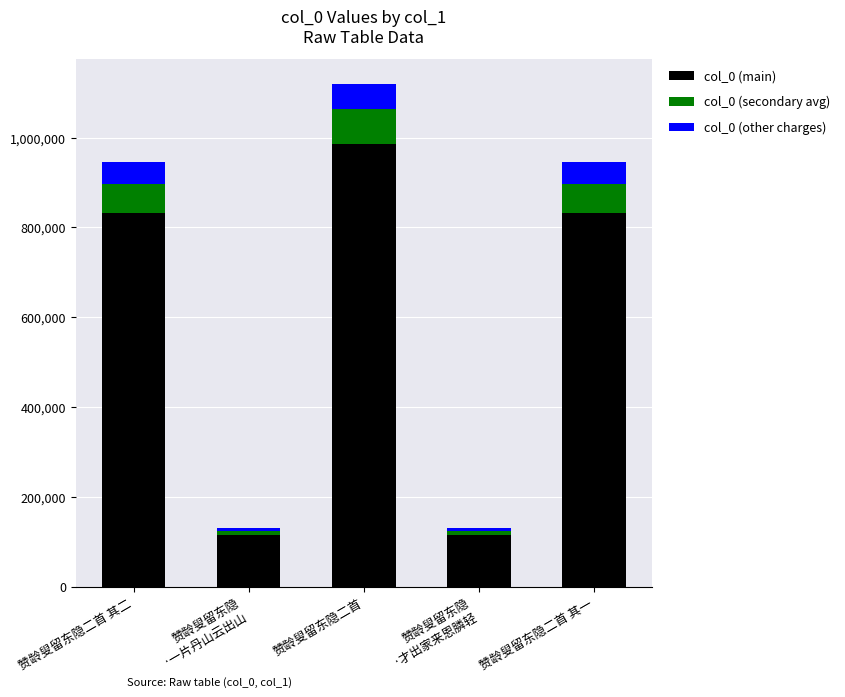

At which category is the sum across all series the highest?

赞龄叟留东隐二首